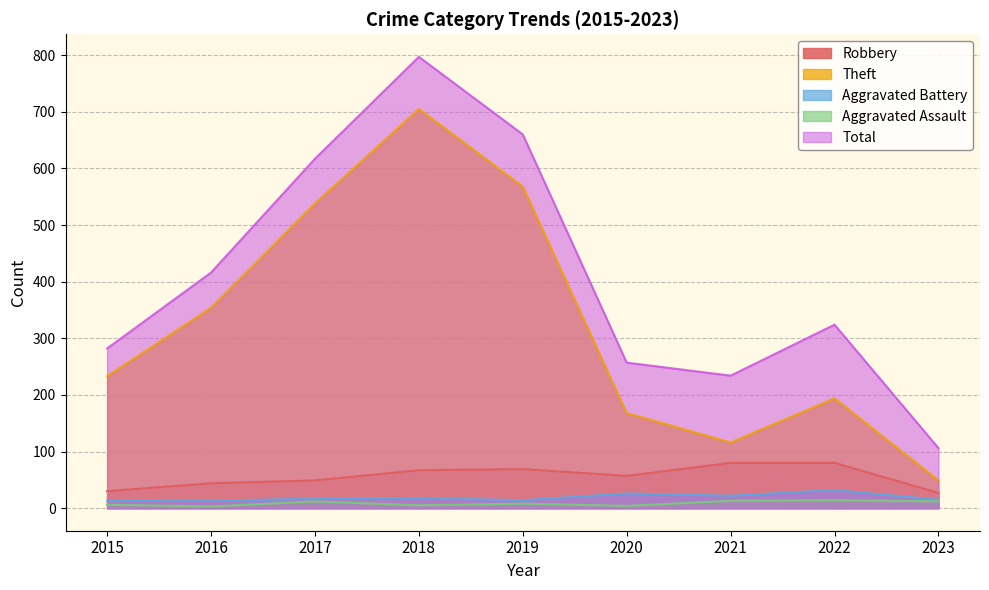

At which label does Total reach its minimum?

2023